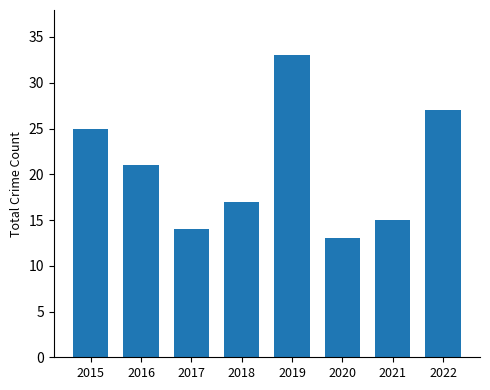

At which category does the chart reach its peak across all series?

2019